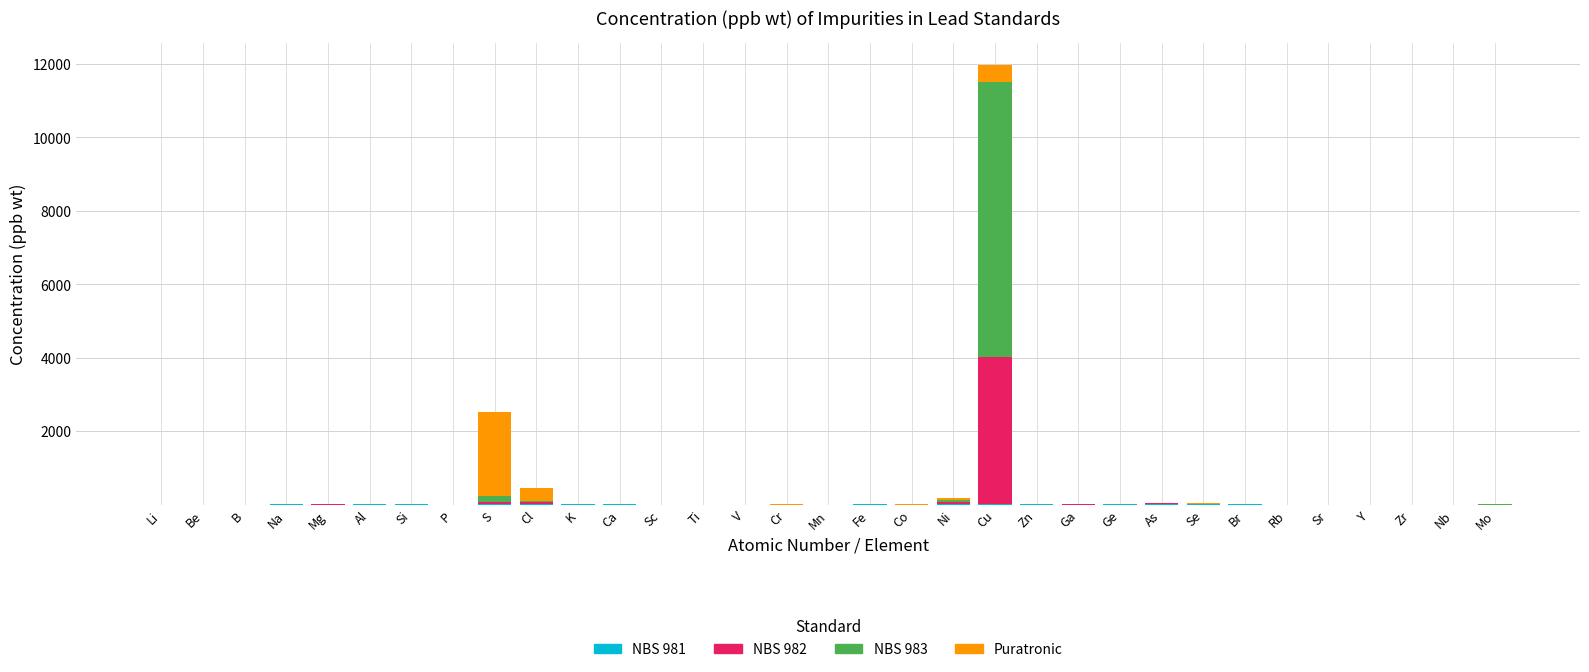

At which category is the sum across all series the highest?

Cu